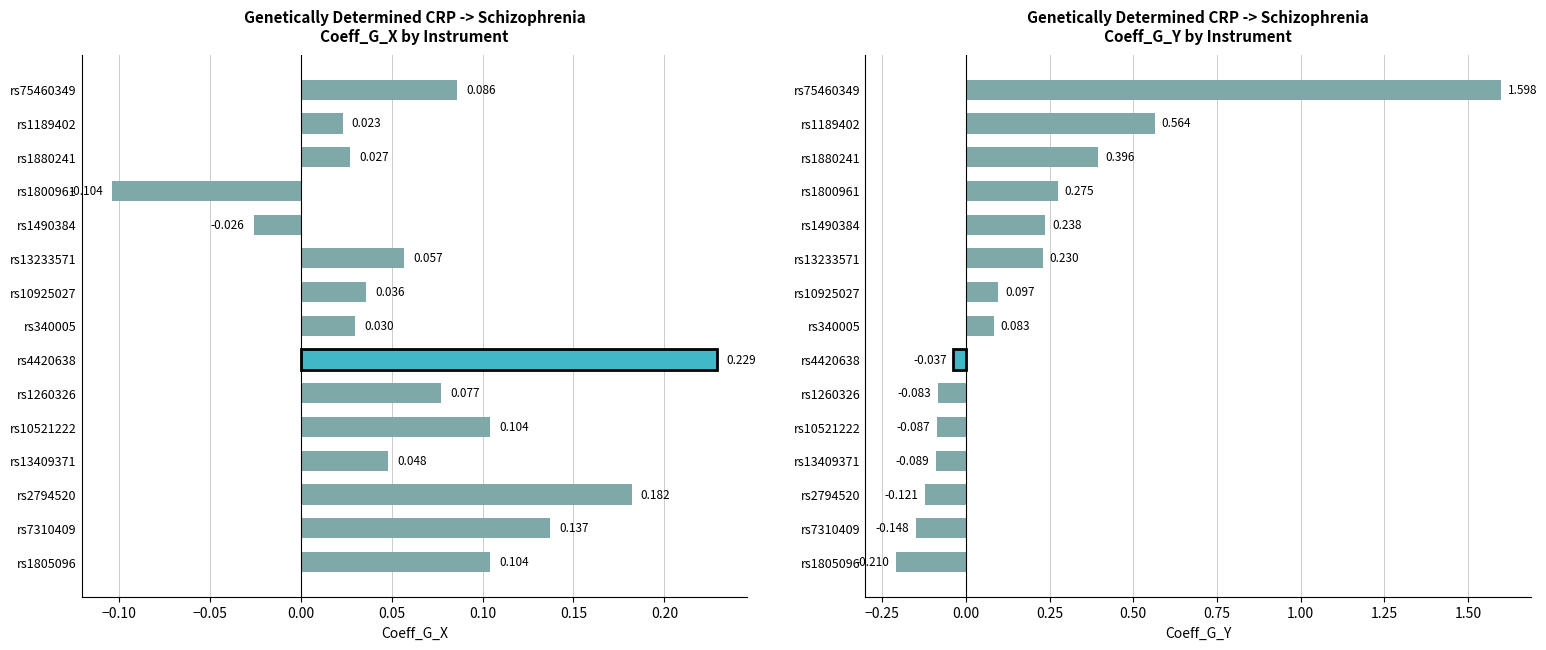

Between rs1189402 and rs4420638, which series saw the biggest shift?

Coeff_G_Y